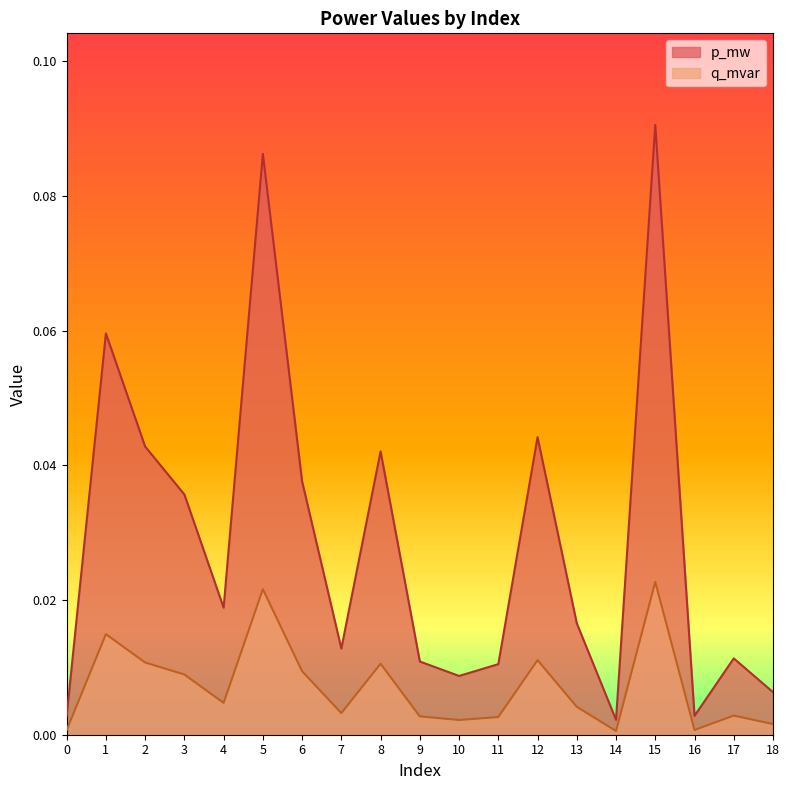

How many lines are shown in the chart?

2